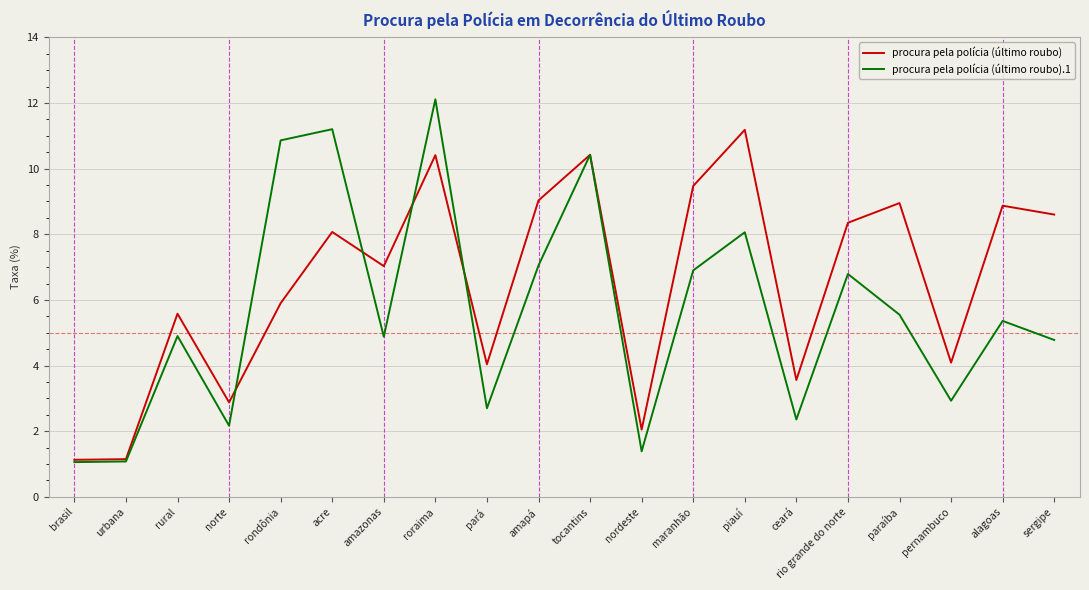

What position from the left is roraima?

8